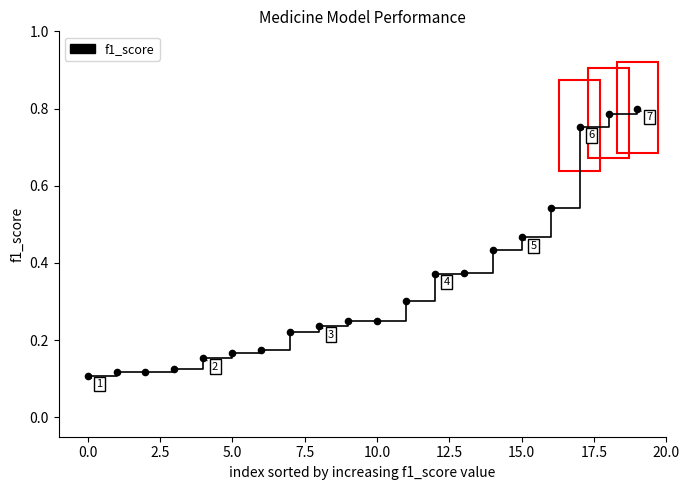

What is the difference between the maximum and minimum values?

0.7